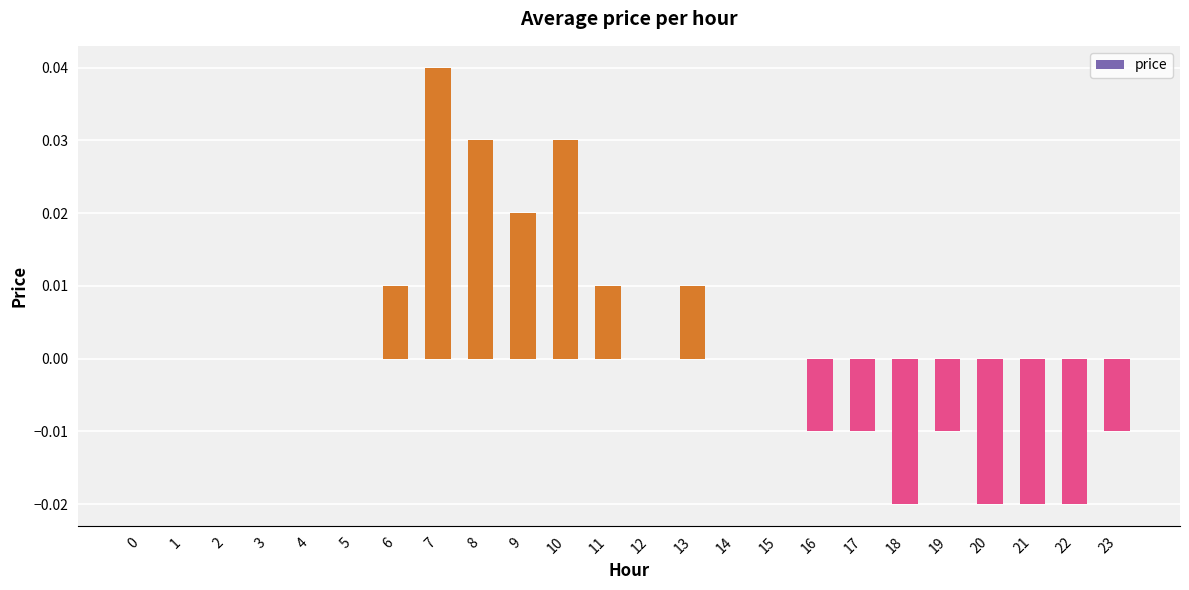

Which has a higher value, 20 or 9?

9